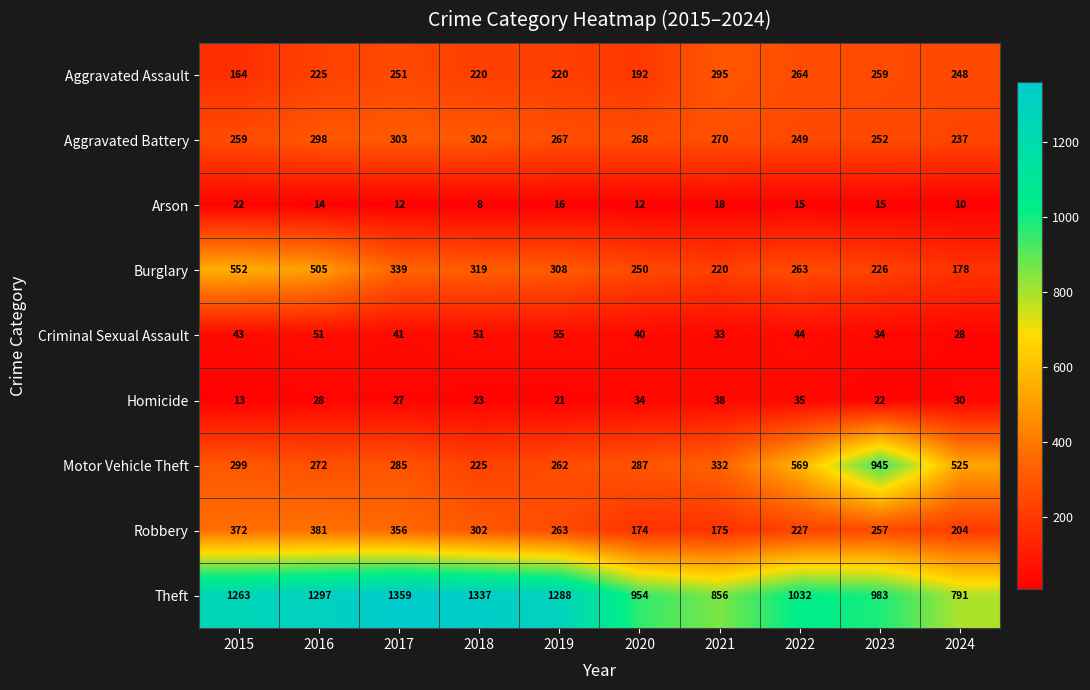

The value of Arson at 2021 is 12. True or false?

False